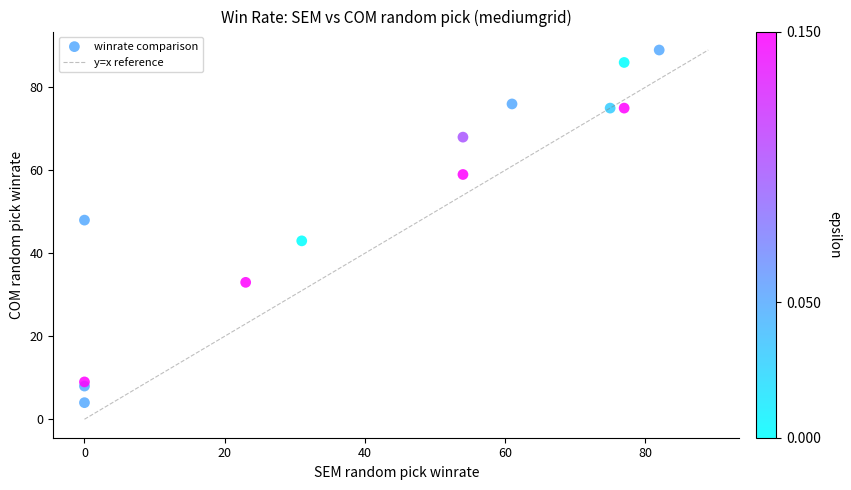

What Y value in the scatter plot is closest to 46?

48